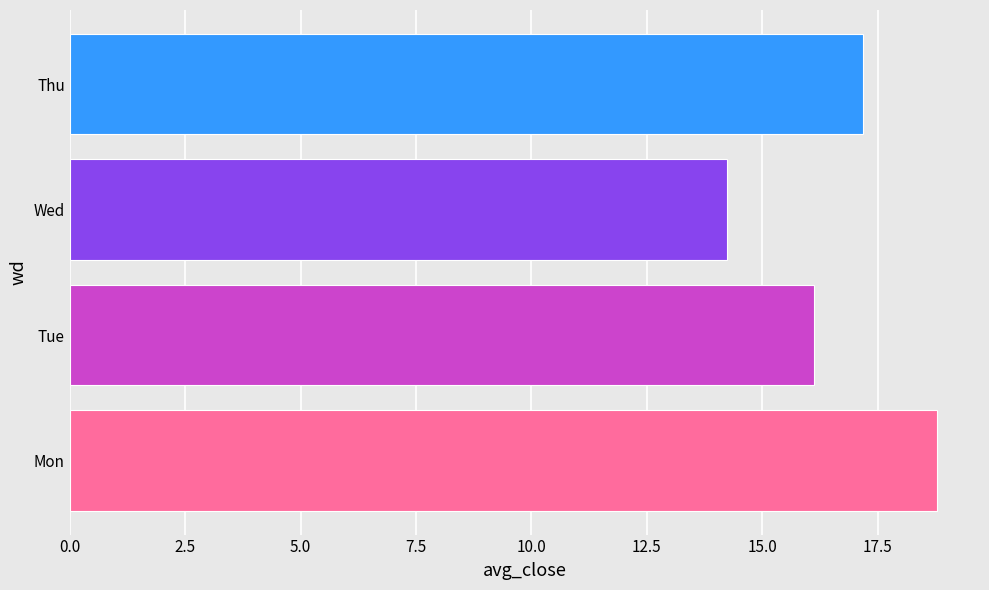

True or false: the data shows 17.2 at Thu.

True